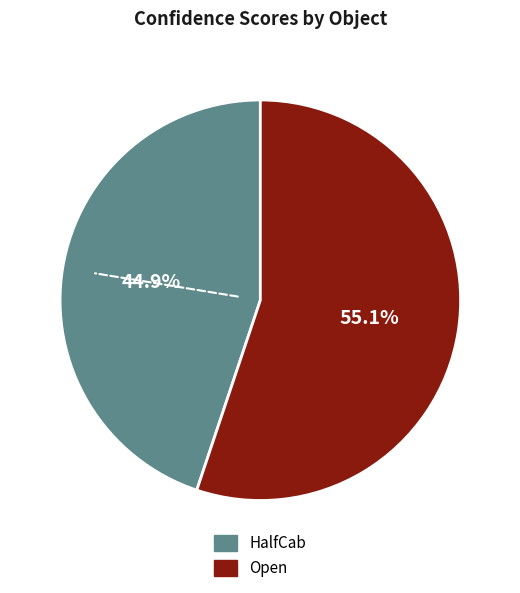

Count the number of slices in the pie.

2